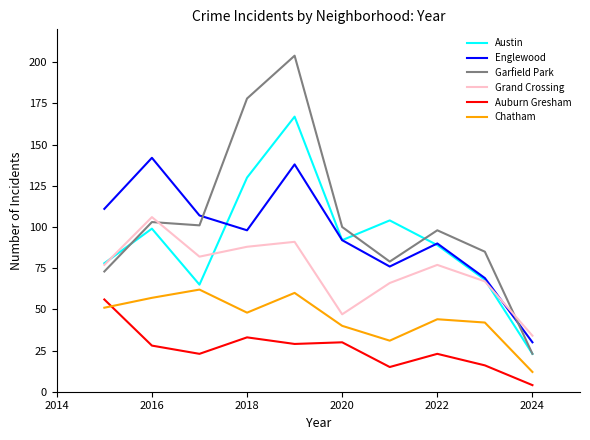

In Grand Crossing, how many points are lower than both neighbors (excluding endpoints)?

2